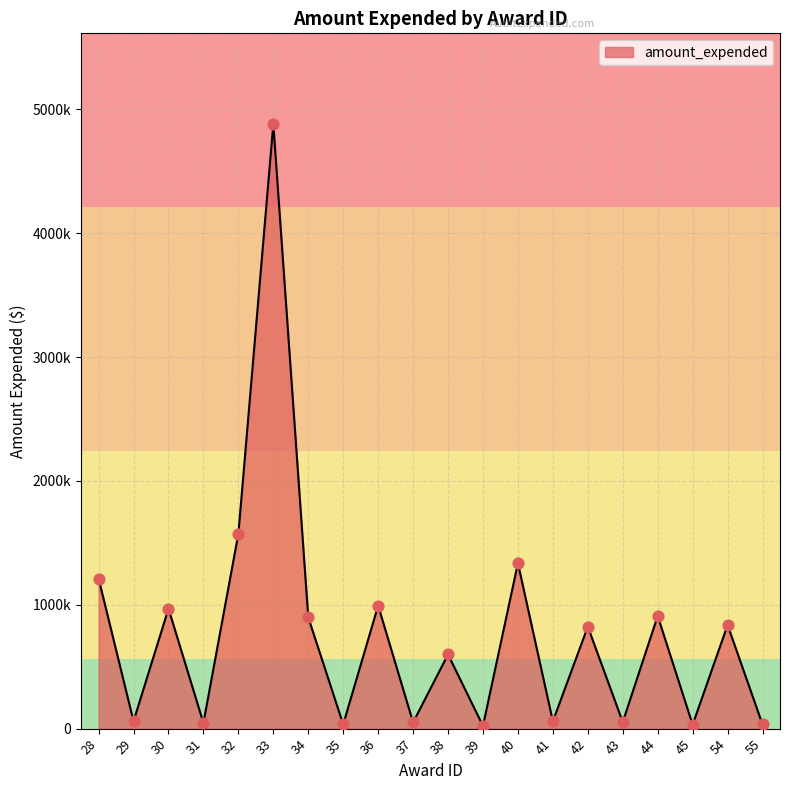

Between 32 and 31, which is larger?

32